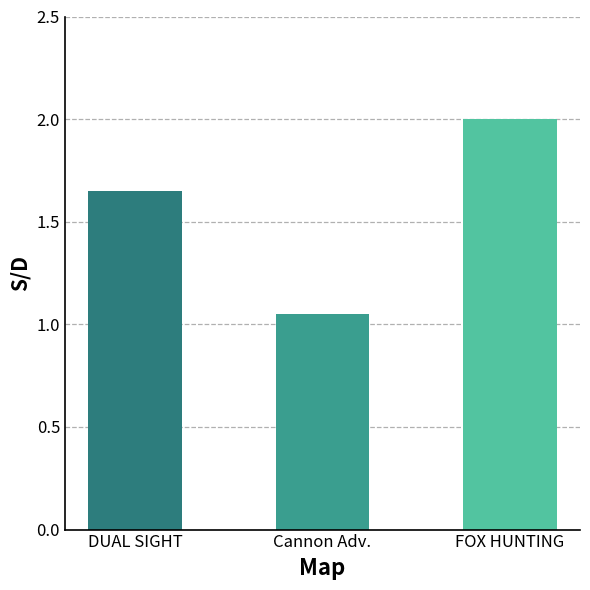

Approximately how many times larger is the value at DUAL SIGHT compared to FOX HUNTING?

0.8